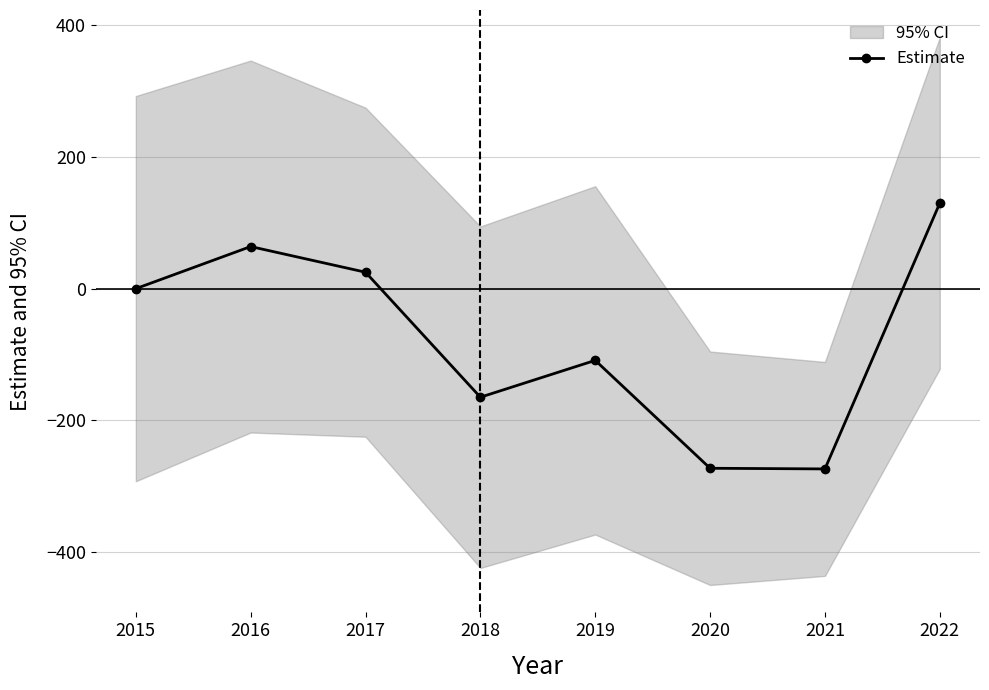

At which category does the chart reach its peak across all series?

2022